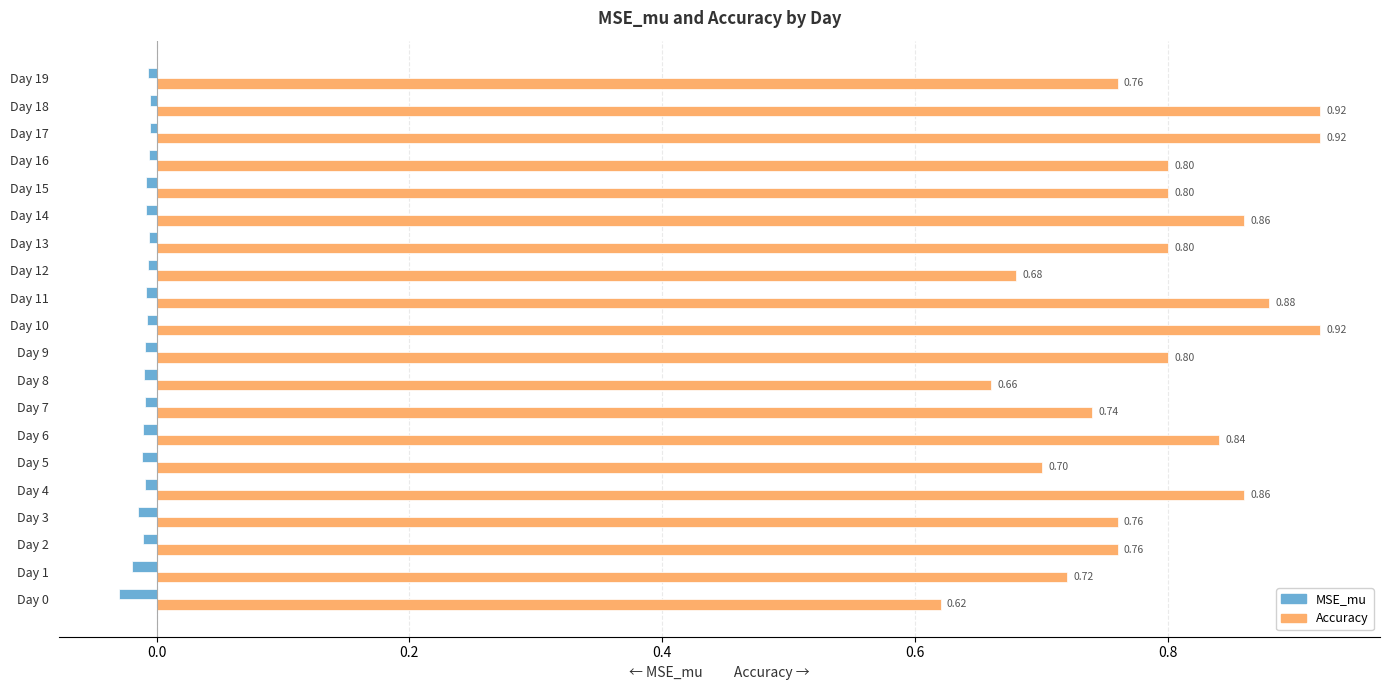

List the series in order of their peak value, highest first.

Accuracy, MSE_mu